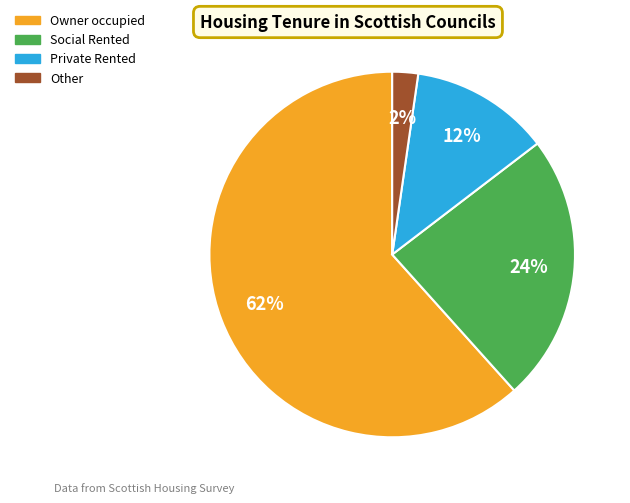

Rank the categories by value from highest to lowest.

Owner occupied, Social Rented, Private Rented, Other